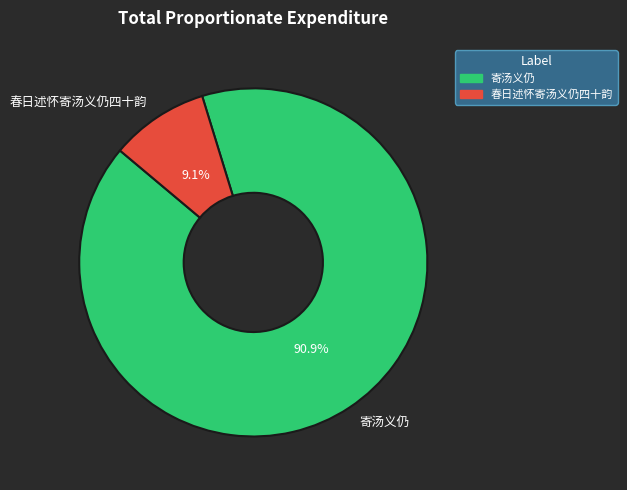

Which has a higher value, 春日述怀寄汤义仍四十韵 or 寄汤义仍?

寄汤义仍